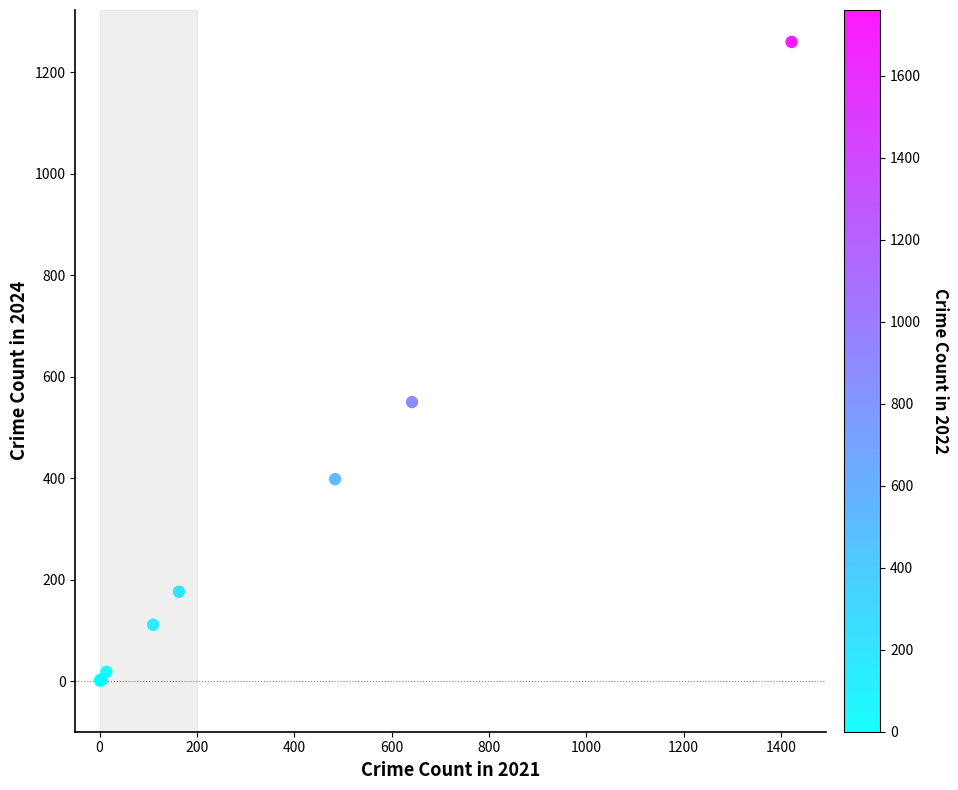

What Y value in the scatter plot is closest to 630?

550